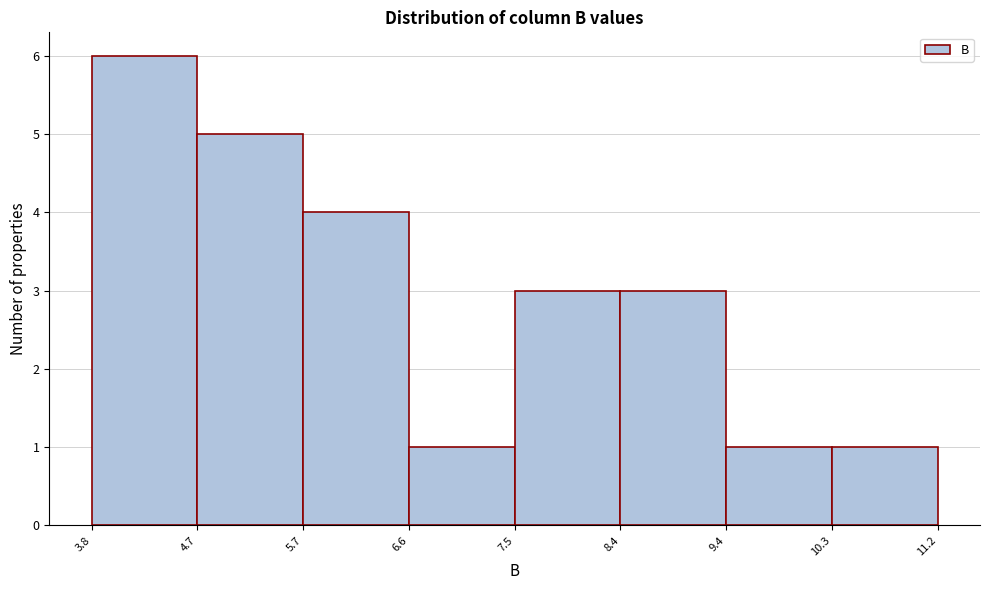

Over which range of the x-axis is the bar tallest?

3.8 to 4.7